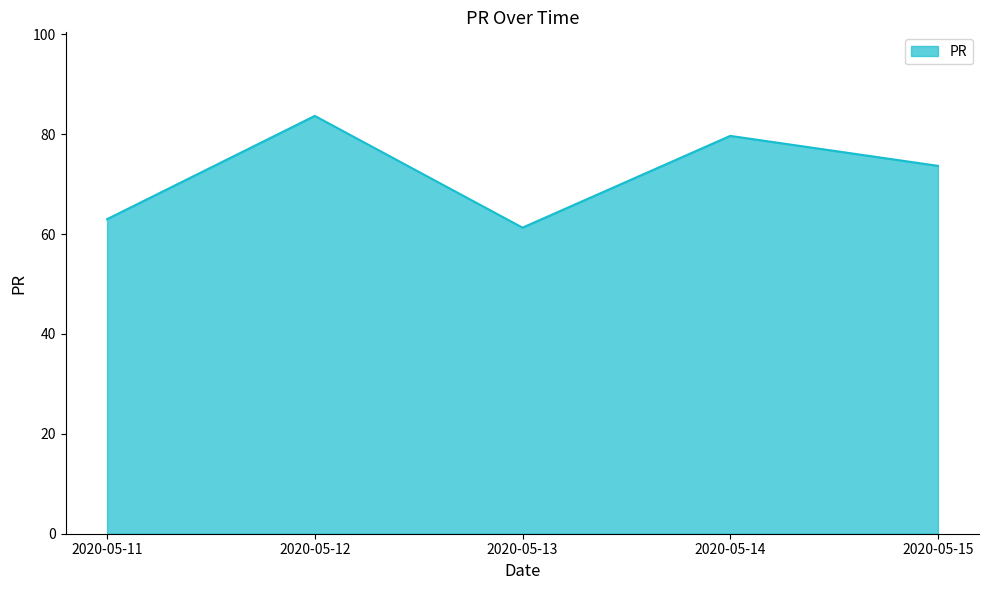

Which has a higher value, 2020-05-15 or 2020-05-13?

2020-05-15